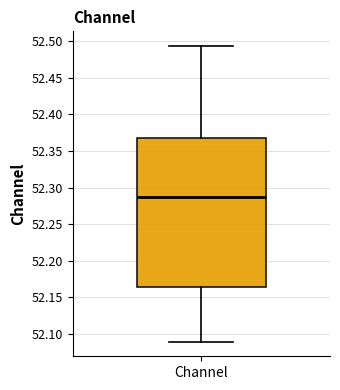

Transcribe this box plot: give where the median line is, the range the box spans, and where the two whiskers end, as read against the y-axis. The values are not printed on the chart, so give them approximately, as read against the axis.

median 52.285, box 52.165 to 52.370, whiskers 52.090 to 52.495